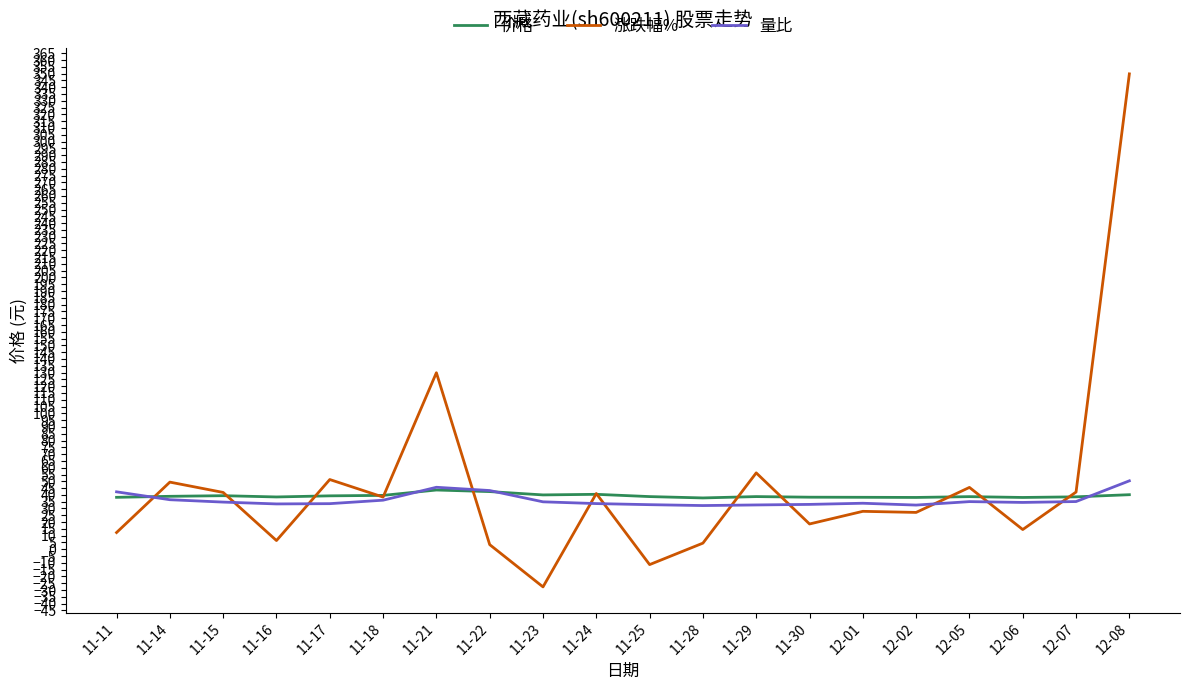

At which category is the sum across all series the highest?

12-08